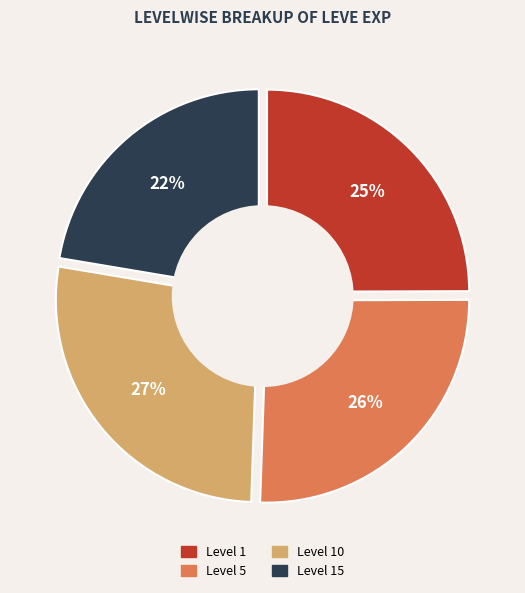

Does Leve Level 10 represent more than half of the total?

No